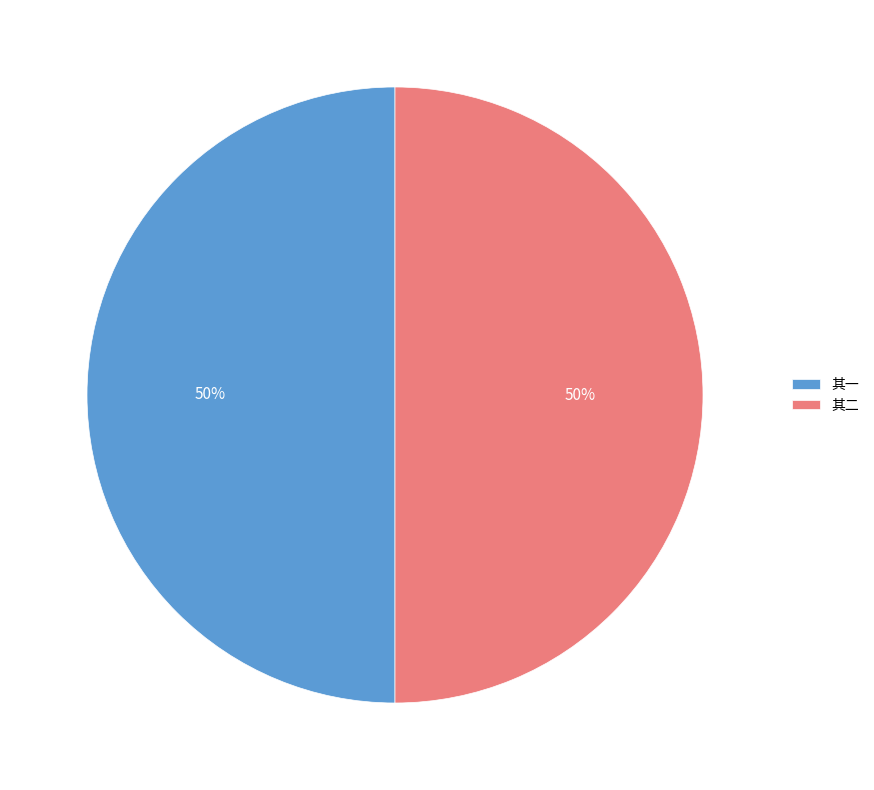

How many segments does this pie chart have?

2